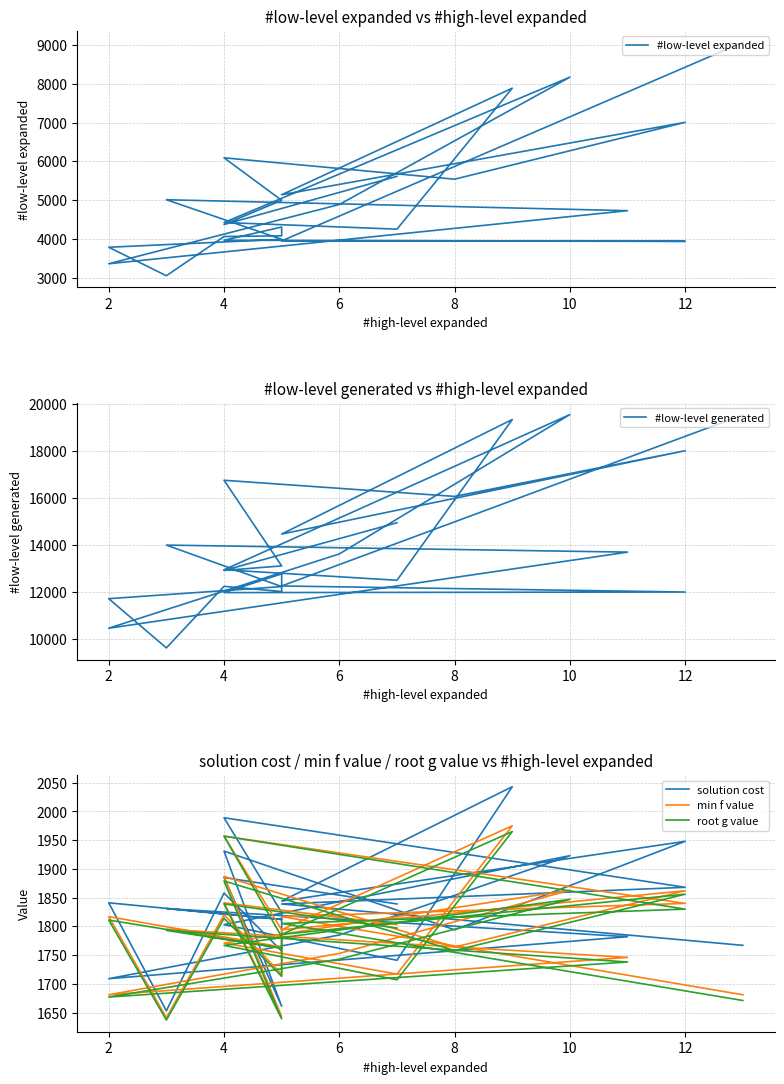

True or false: root g value and solution cost cross at least once.

False